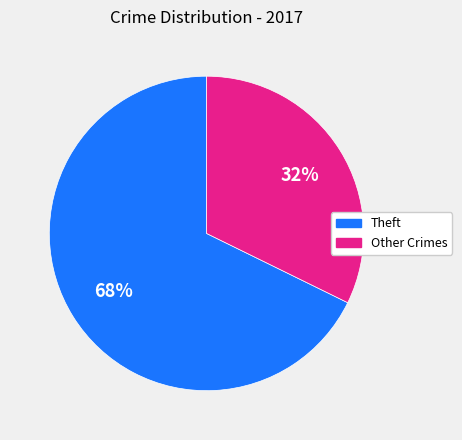

Is there a majority slice in this chart?

Yes